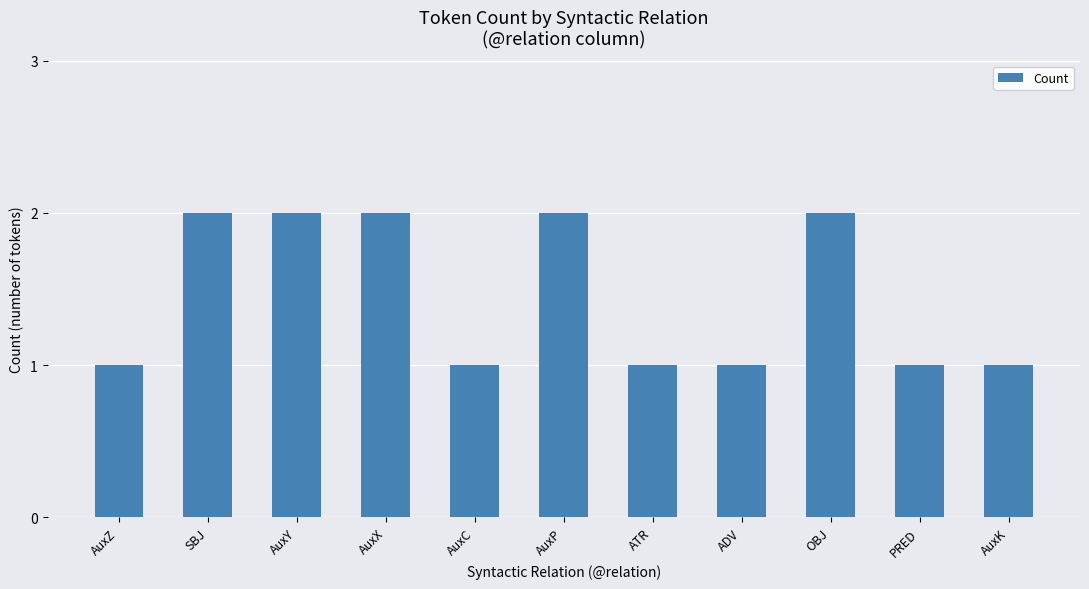

What is the average value?

1